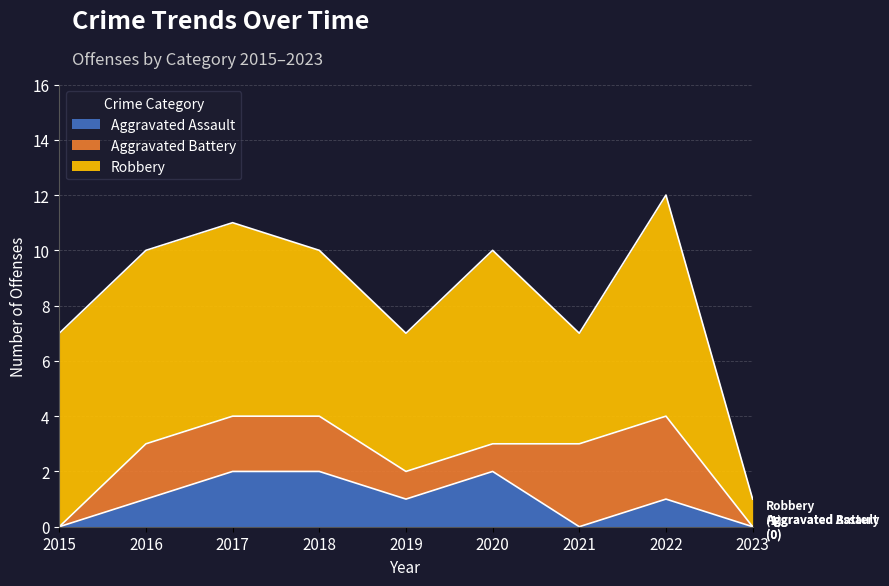

Reading left to right, extract all data points from this chart.

Aggravated Assault: 0	1	2	2	1	2	0	1	0
Aggravated Battery: 0	2	2	2	1	1	3	3	0
Robbery: 7	7	7	6	5	7	4	8	1